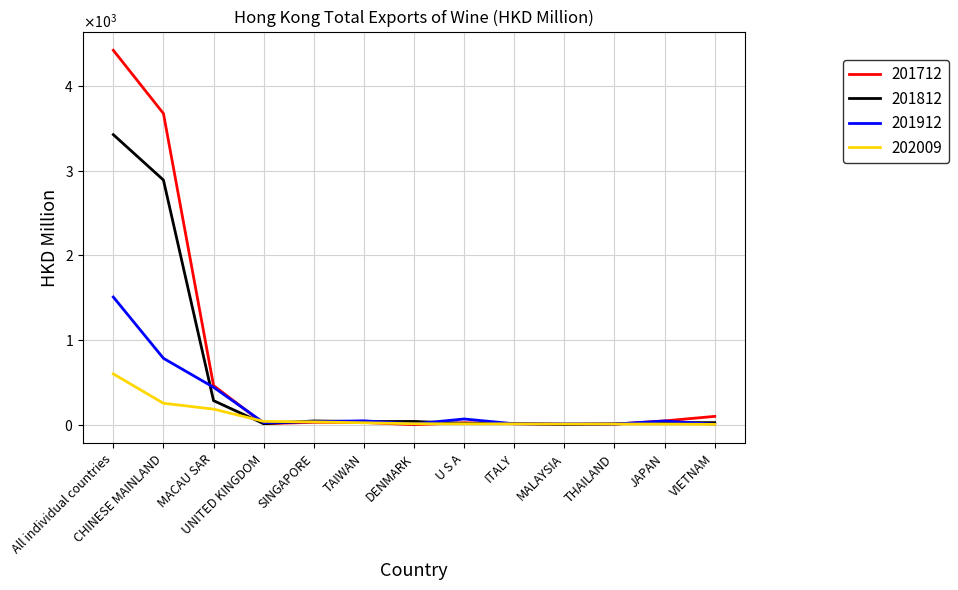

Does the chart have visible grid lines?

Yes